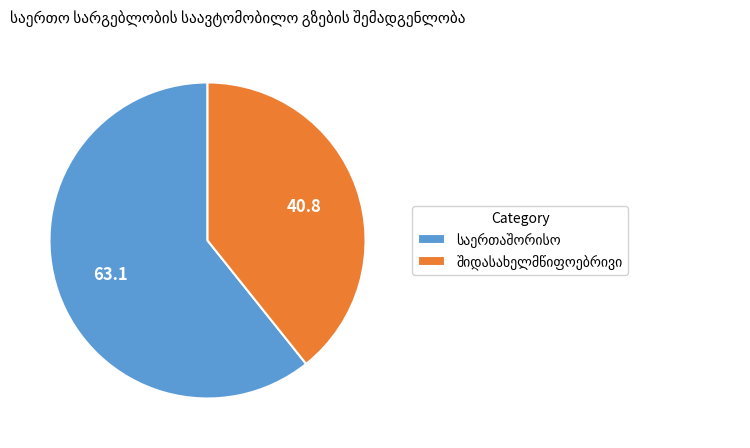

What percentage do საერთაშორისო and შიდასახელმწიფოებრივი together represent?

100.0%